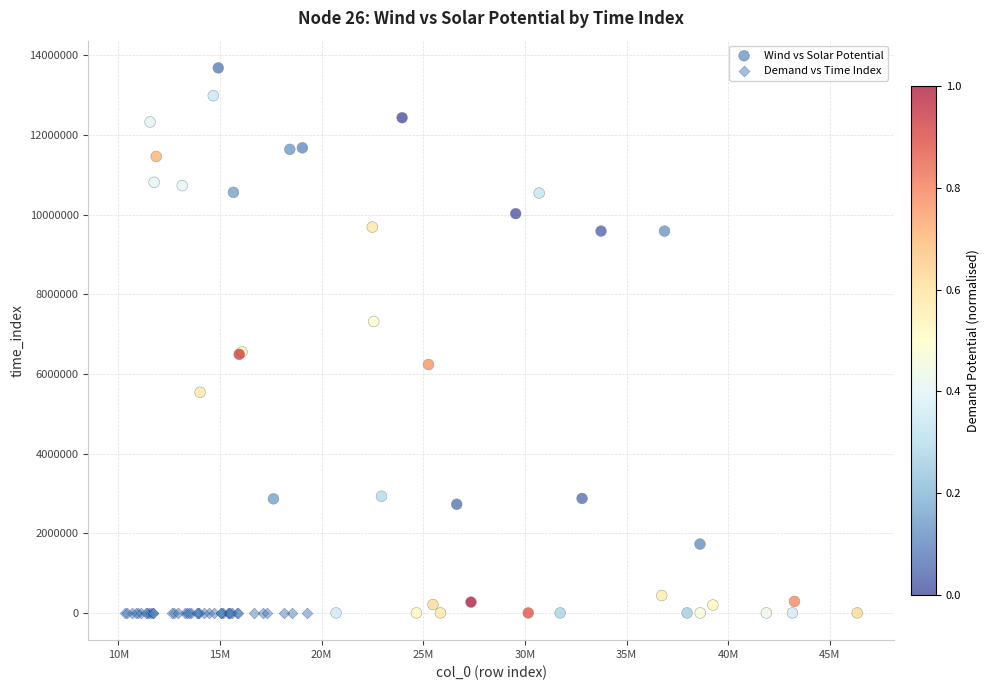

Which series contains the highest Y value?

Wind vs Solar Potential